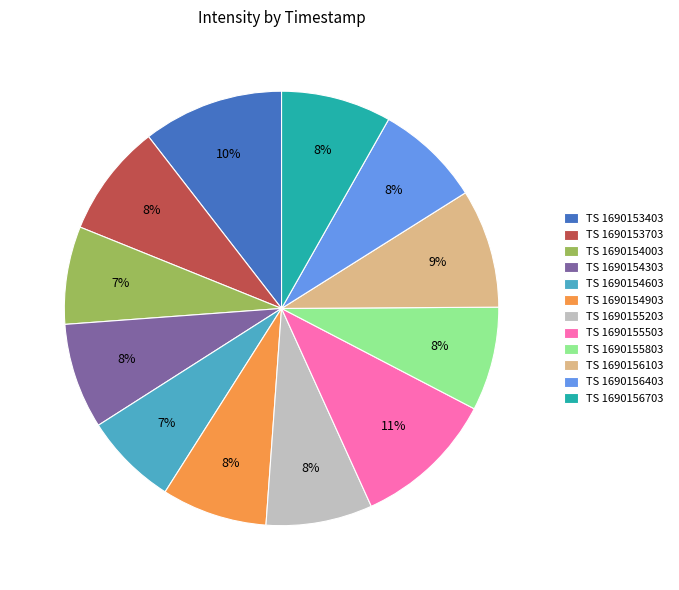

Do TS 1690154903 and TS 1690155503 together represent more than half of the pie?

No